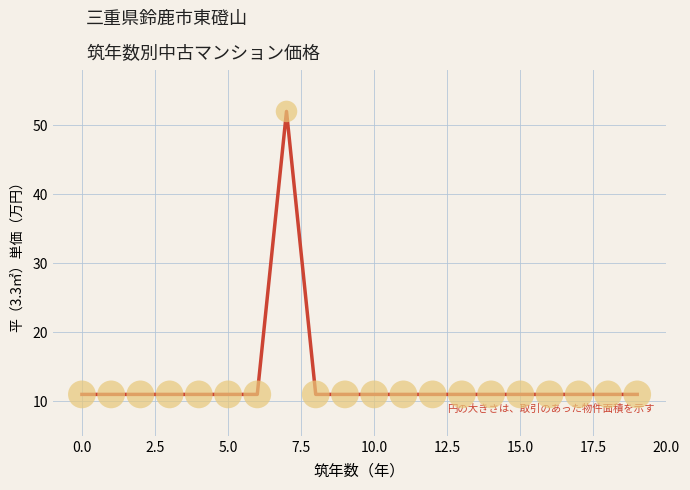

What is the maximum value shown in the chart?

52